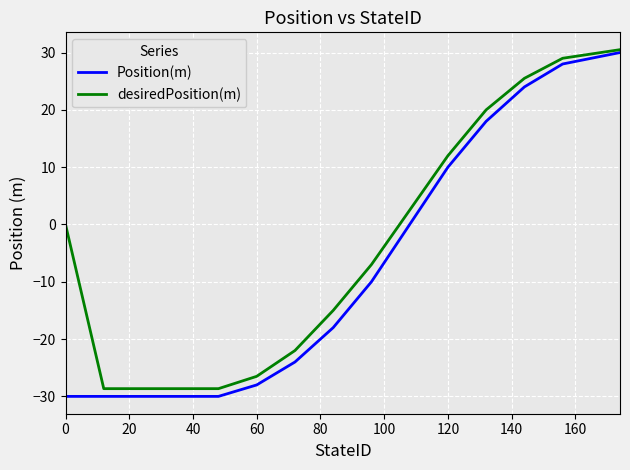

How many values in the desiredPosition(m) series exceed -7?

7